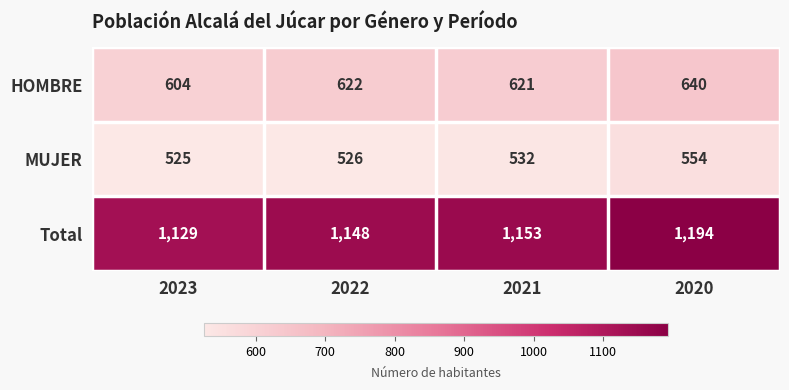

Read the Total value at 2021, to the nearest 5.

1155